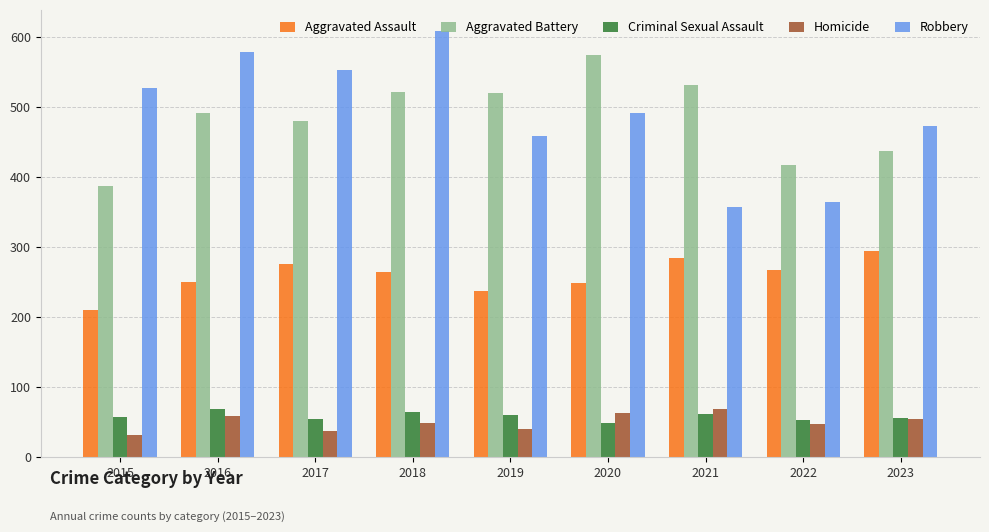

What is the difference between the maximum and minimum values in the Aggravated Assault series?

85